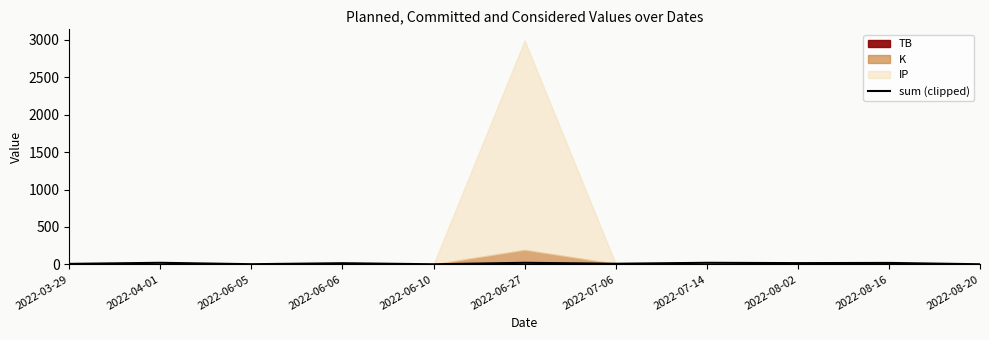

Approximately how many times larger is the value at 2022-06-10 compared to 2022-07-14?

0.1